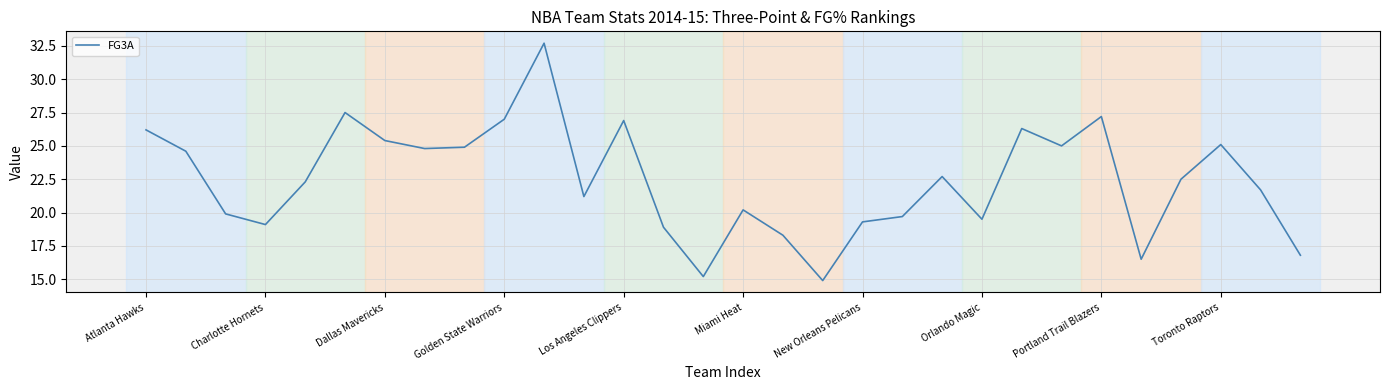

What is the difference between the second highest and minimum values?

12.6